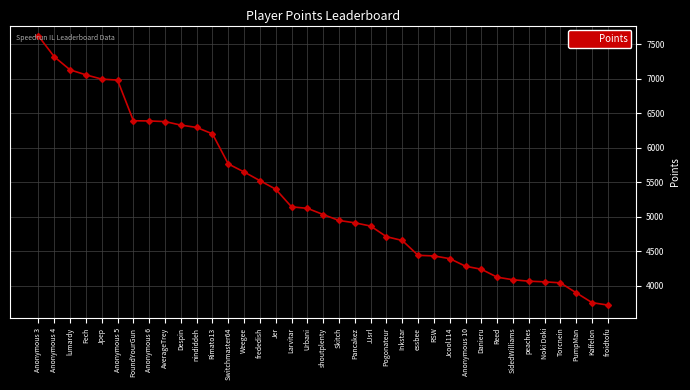

Which label corresponds to the largest value in the chart?

Anonymous 3